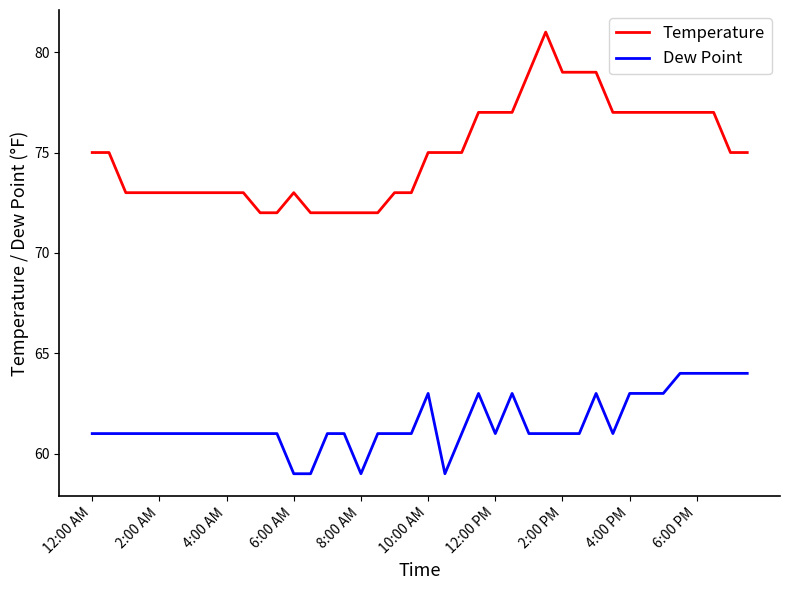

What is the highest value of the Dew Point series?

64